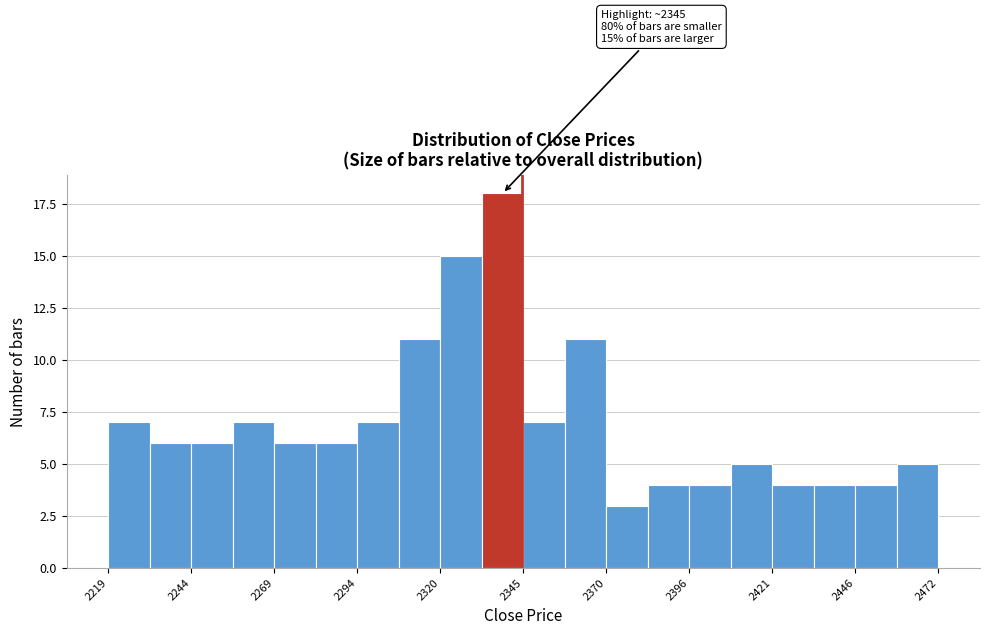

Around what value on the x-axis is the tallest bar? Give the approximate position of its centre, as read against the axis.

2340